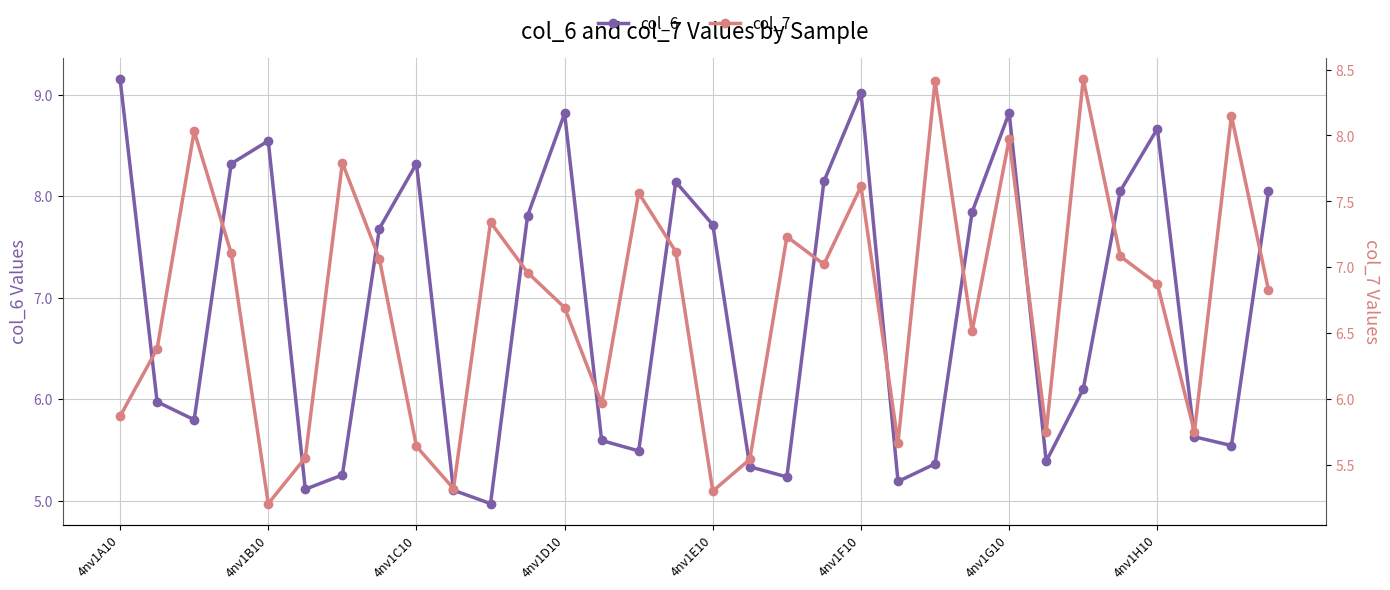

Reading left to right, extract all data points from this chart.

col_6: 9.2	6.0	5.8	8.3	8.5	5.1	5.3	7.7	8.3	5.1	5.0	7.8	8.8	5.6	5.5	8.1	7.7	5.3	5.2	8.1	9.0	5.2	5.4	7.8	8.8	5.4	6.1	8.1	8.7	5.6	5.5	8.0
col_7: 5.9	6.4	8.0	7.1	5.2	5.6	7.8	7.1	5.6	5.3	7.3	7.0	6.7	6.0	7.6	7.1	5.3	5.5	7.2	7.0	7.6	5.7	8.4	6.5	8.0	5.8	8.4	7.1	6.9	5.8	8.1	6.8